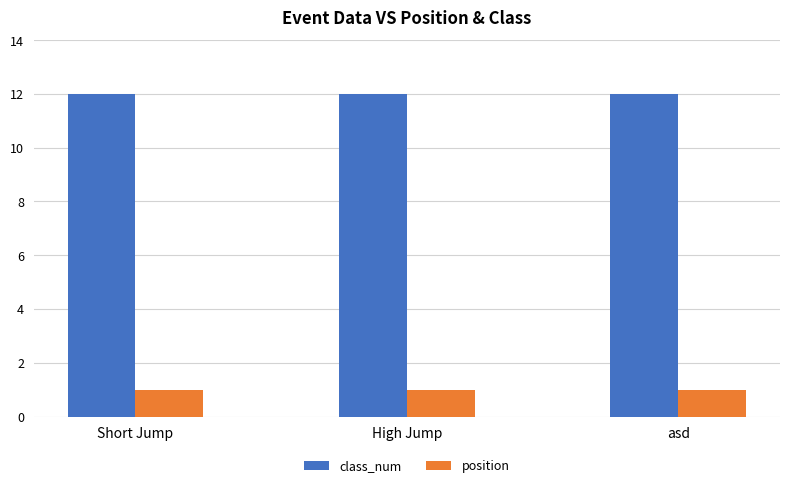

What is the spread (max minus min) of values at Short Jump?

11